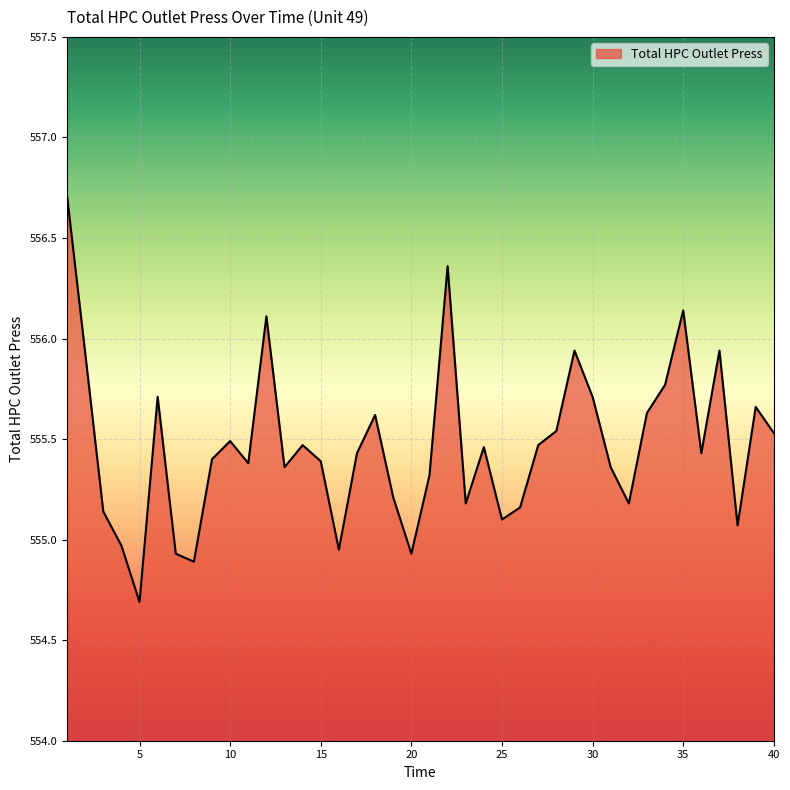

How many lines are shown in the chart?

1